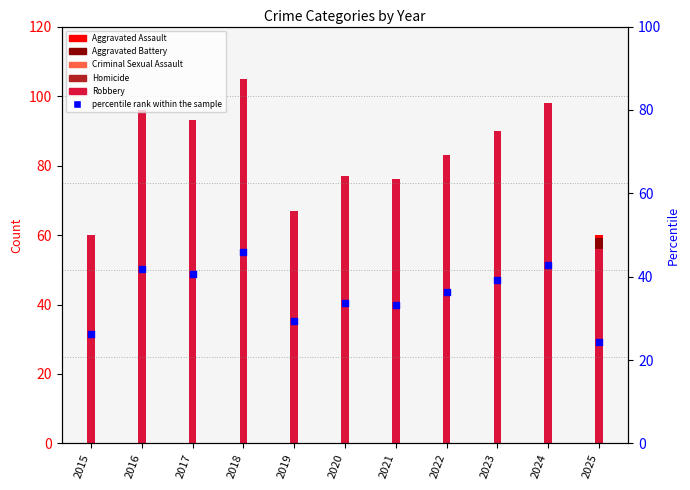

Between 2020 and 2015, which is larger?

2020